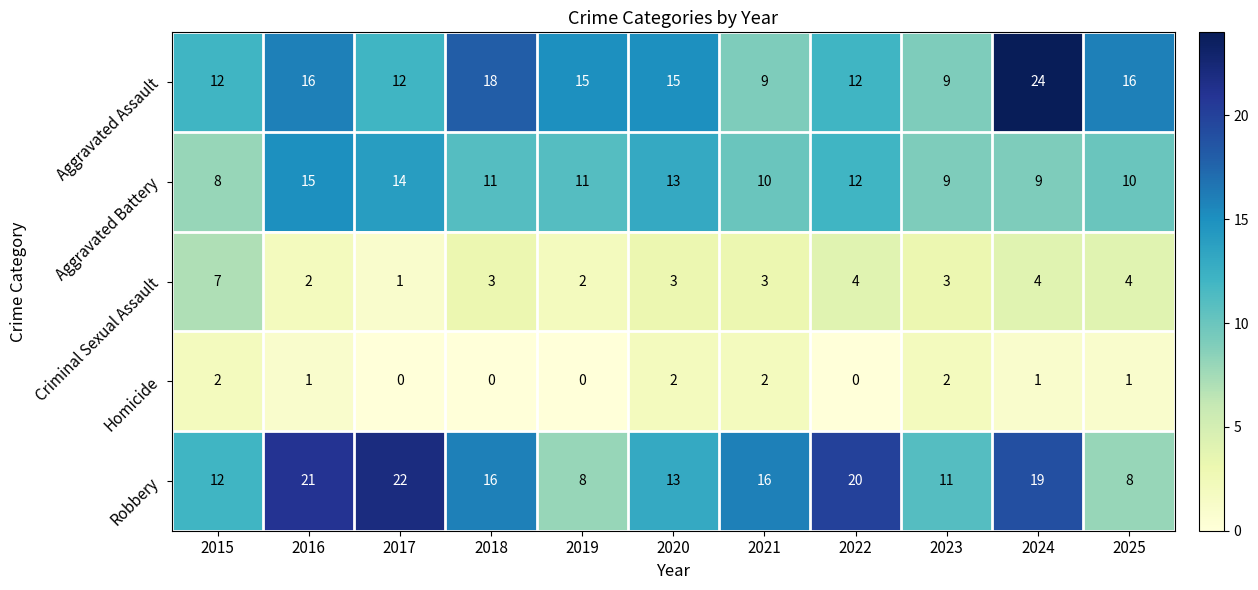

Which series has the largest range (max minus min)?

Aggravated Assault